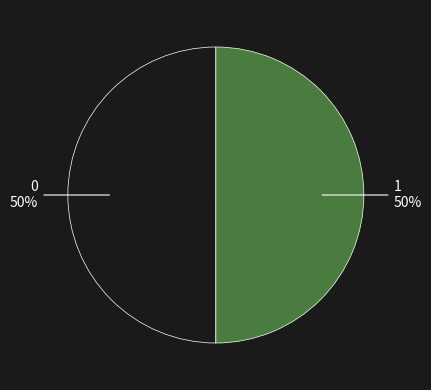

How many segments does this pie chart have?

2